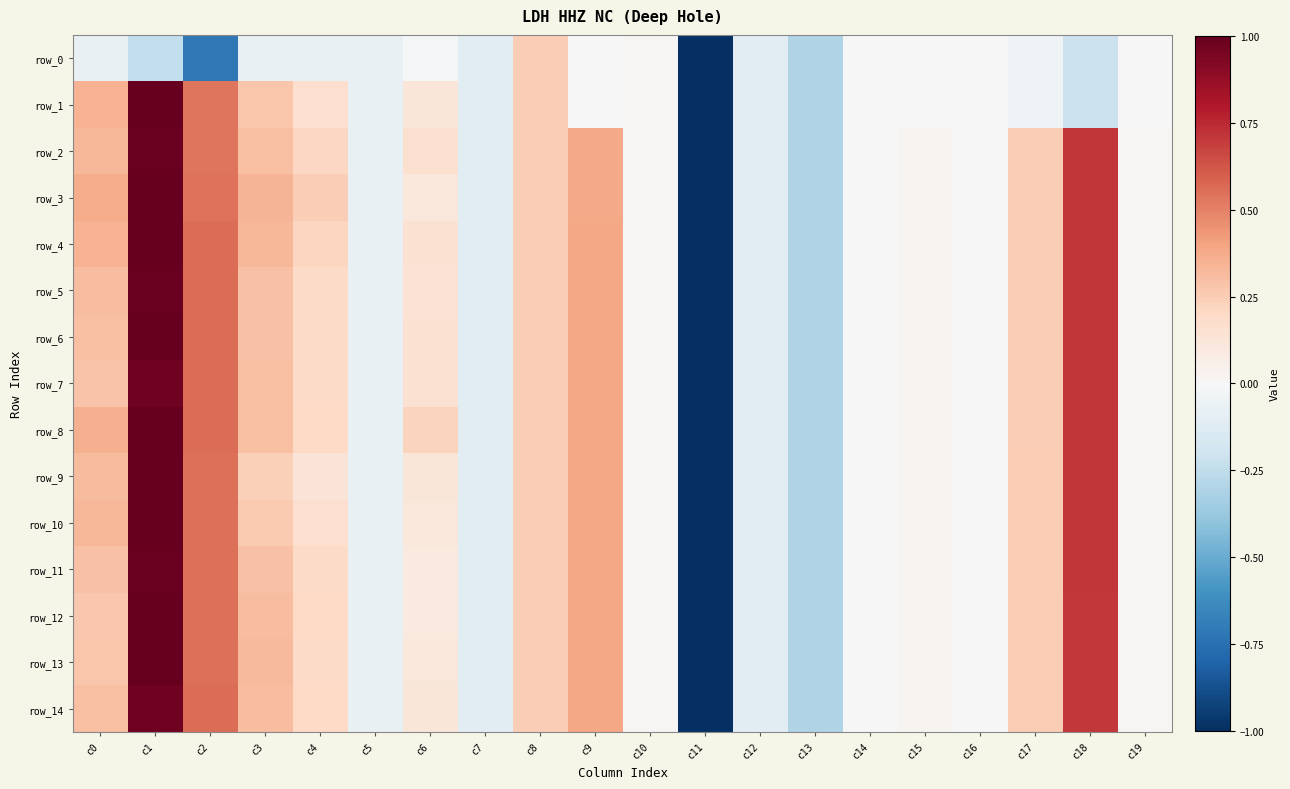

Count the number of categories in the chart.

20